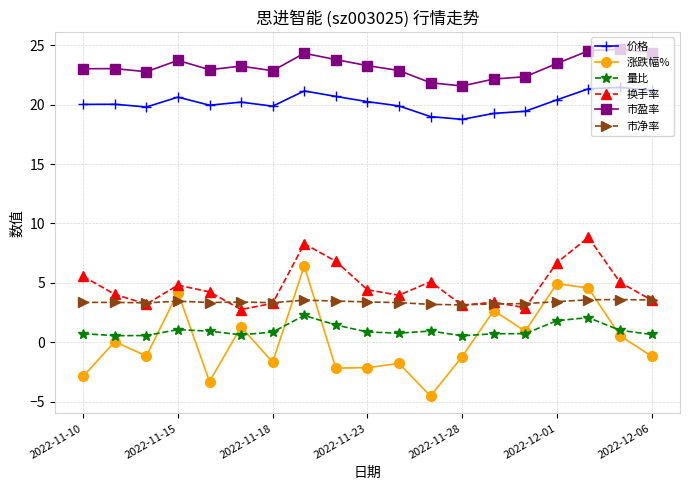

What is the value of the 量比 point at the 15th from the left?

0.7